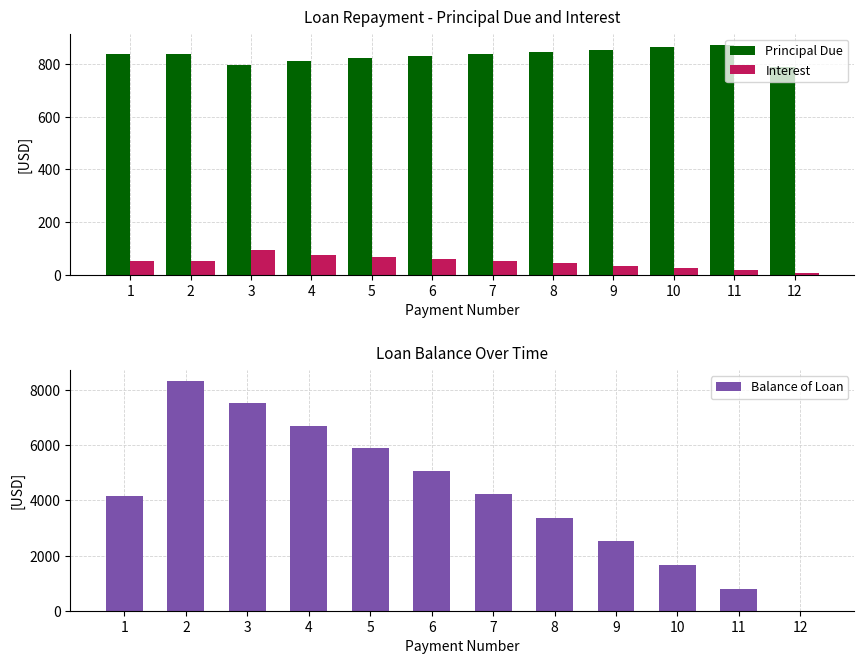

True or false: Principal Due has a value of 583.7 at 11.

False